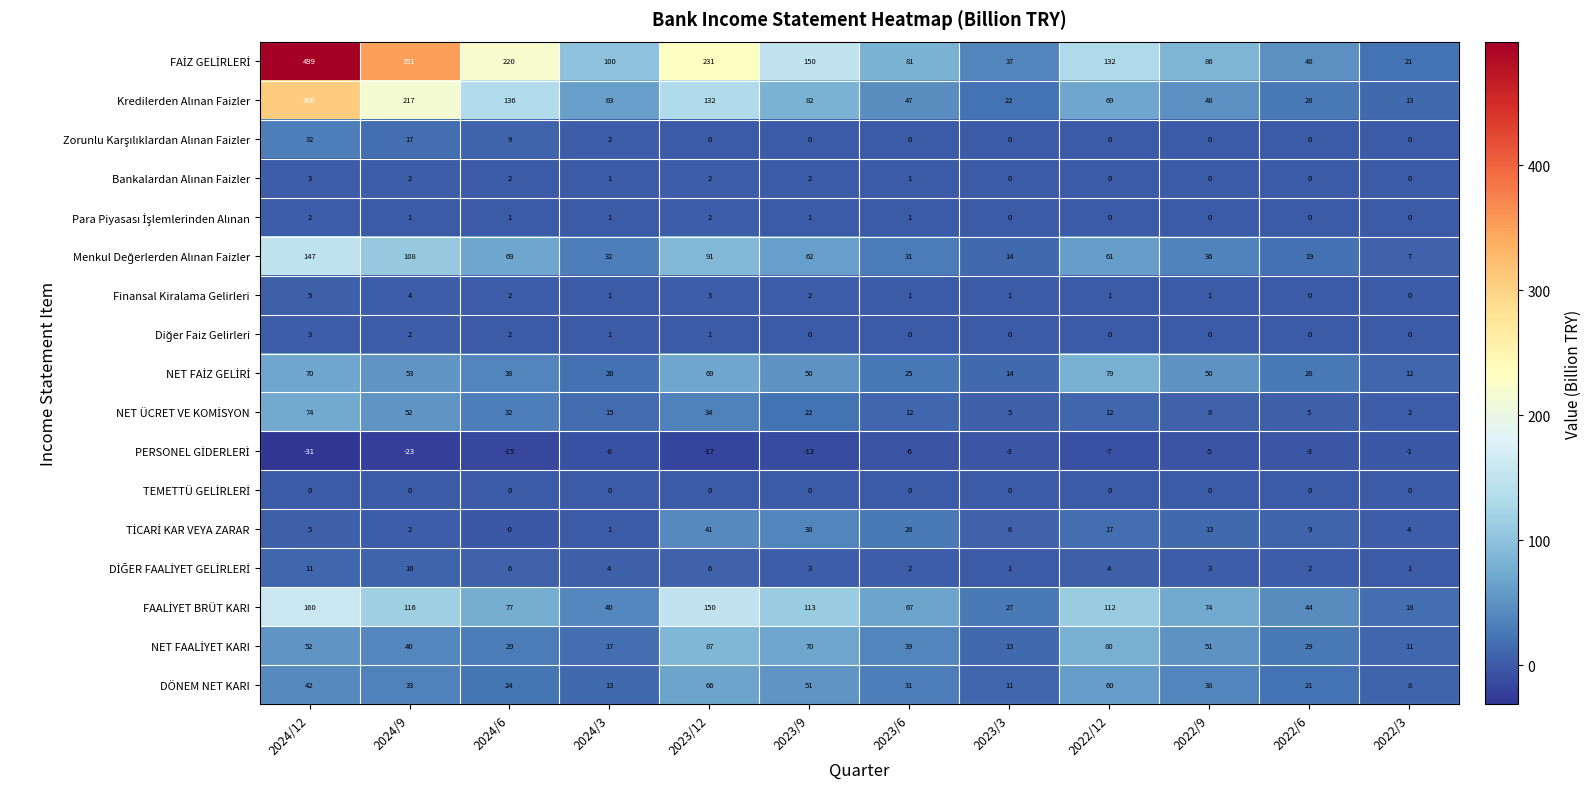

The DÖNEM NET KARI series shows 12 at 2022/3. True or false?

False